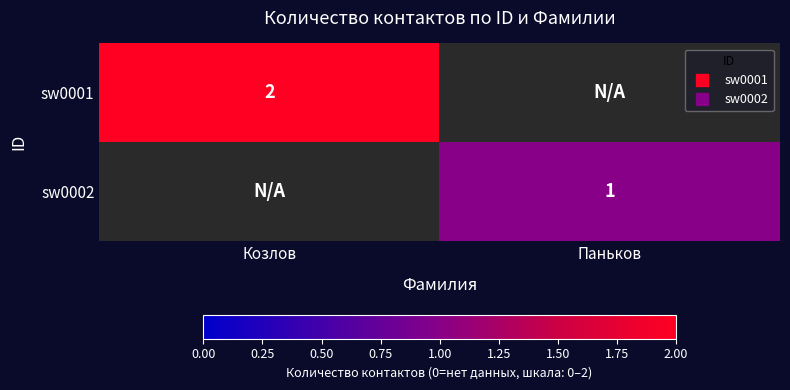

Which label corresponds to the smallest value in the chart?

Паньков